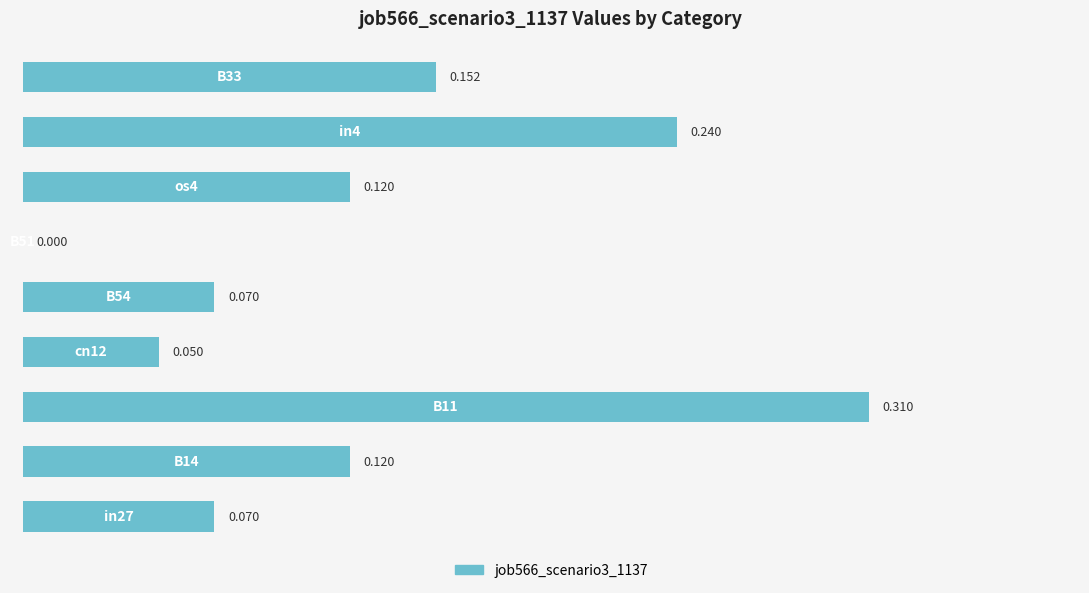

How many data points are above 0?

8